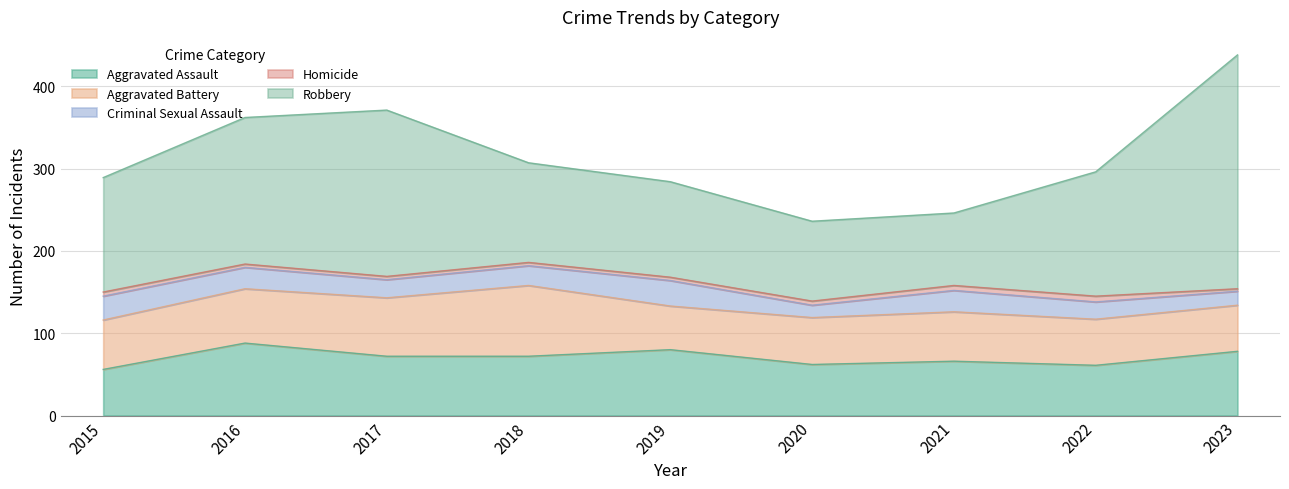

True or false: Aggravated Assault has a value of 61 at 2022.

True